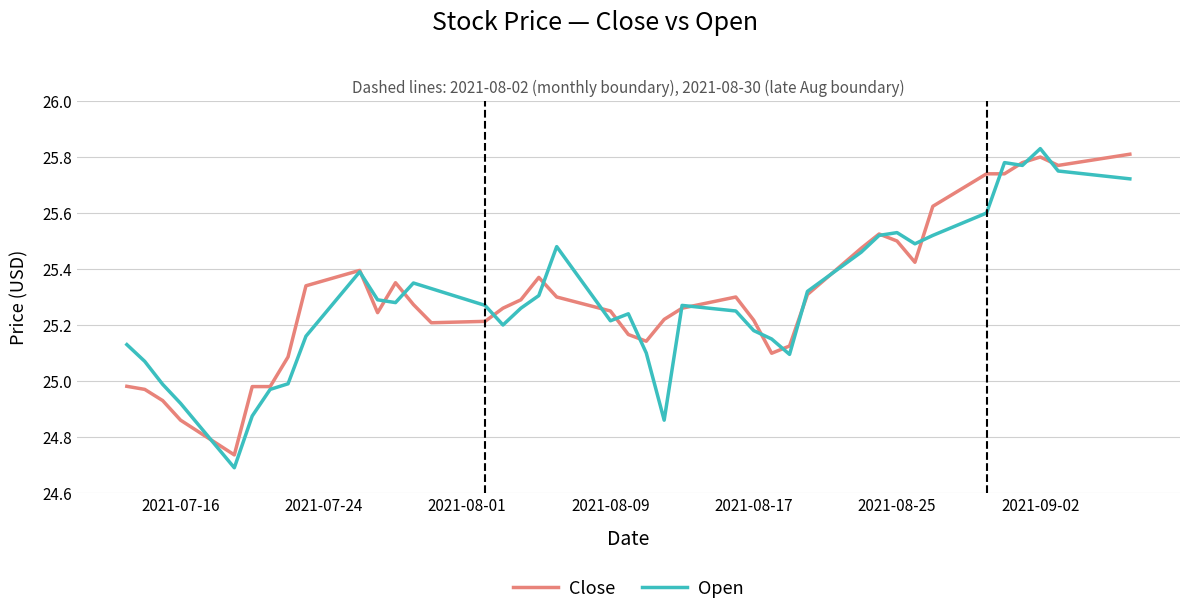

Which series has the widest spread of values?

Open